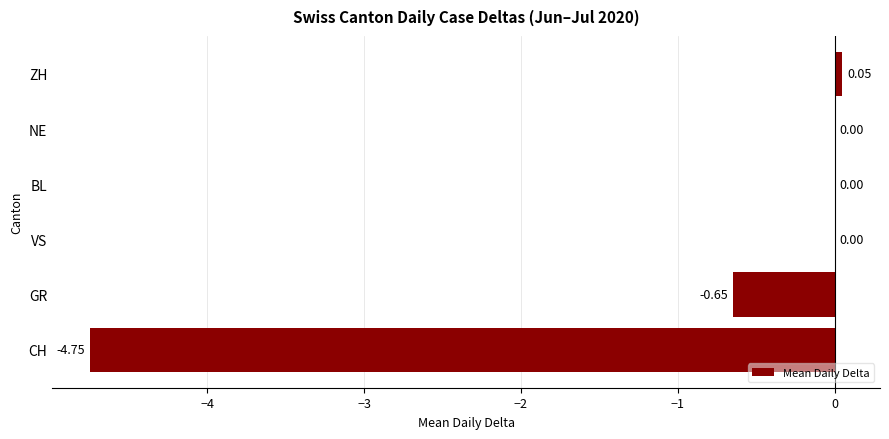

Which category has the highest value across all series?

ZH